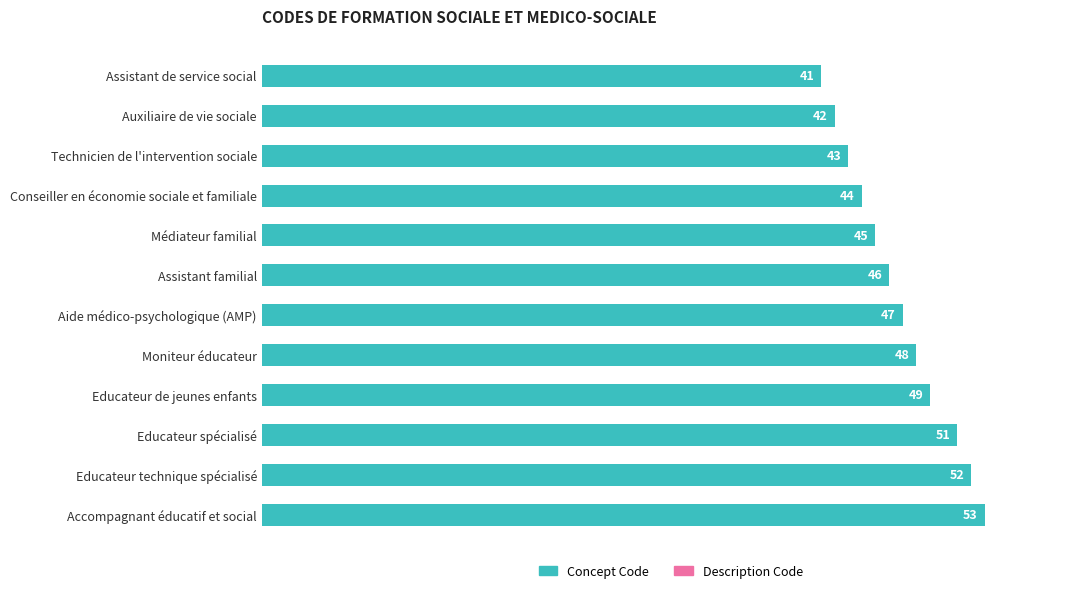

Rank the categories by value from lowest to highest.

Assistant de service social, Auxiliaire de vie sociale, Technicien de l'intervention sociale, Conseiller en économie sociale et familiale, Médiateur familial, Assistant familial, Aide médico-psychologique (AMP), Moniteur éducateur, Educateur de jeunes enfants, Educateur spécialisé, Educateur technique spécialisé, Accompagnant éducatif et social